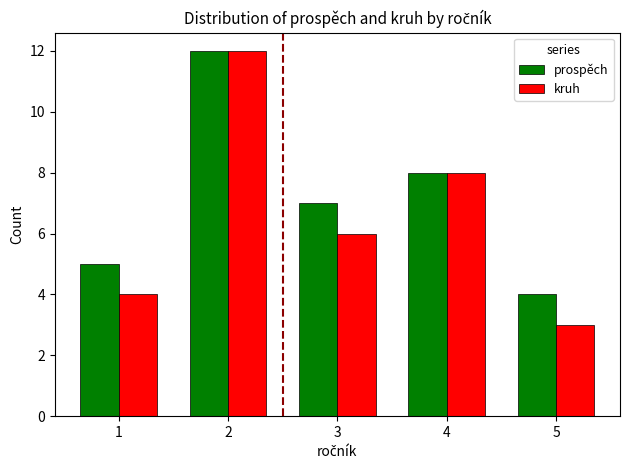

At which label does prospěch first exceed 7?

2